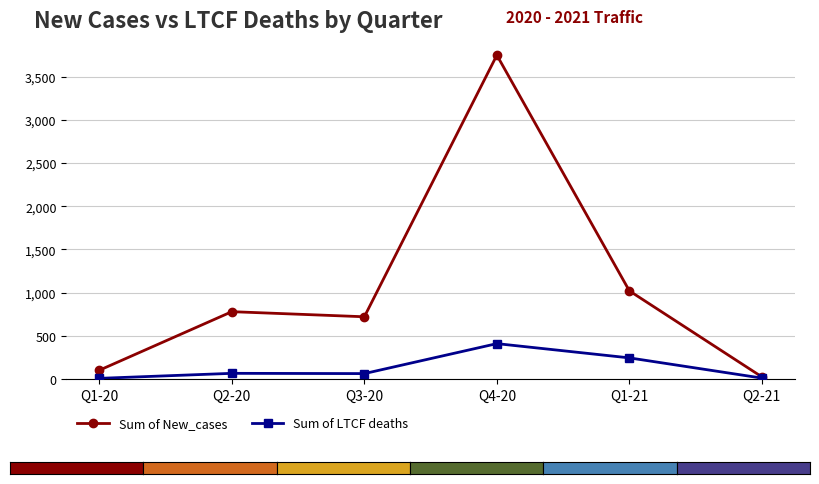

Which series changed the most between Q3-20 and Q4-20?

Sum of New_cases